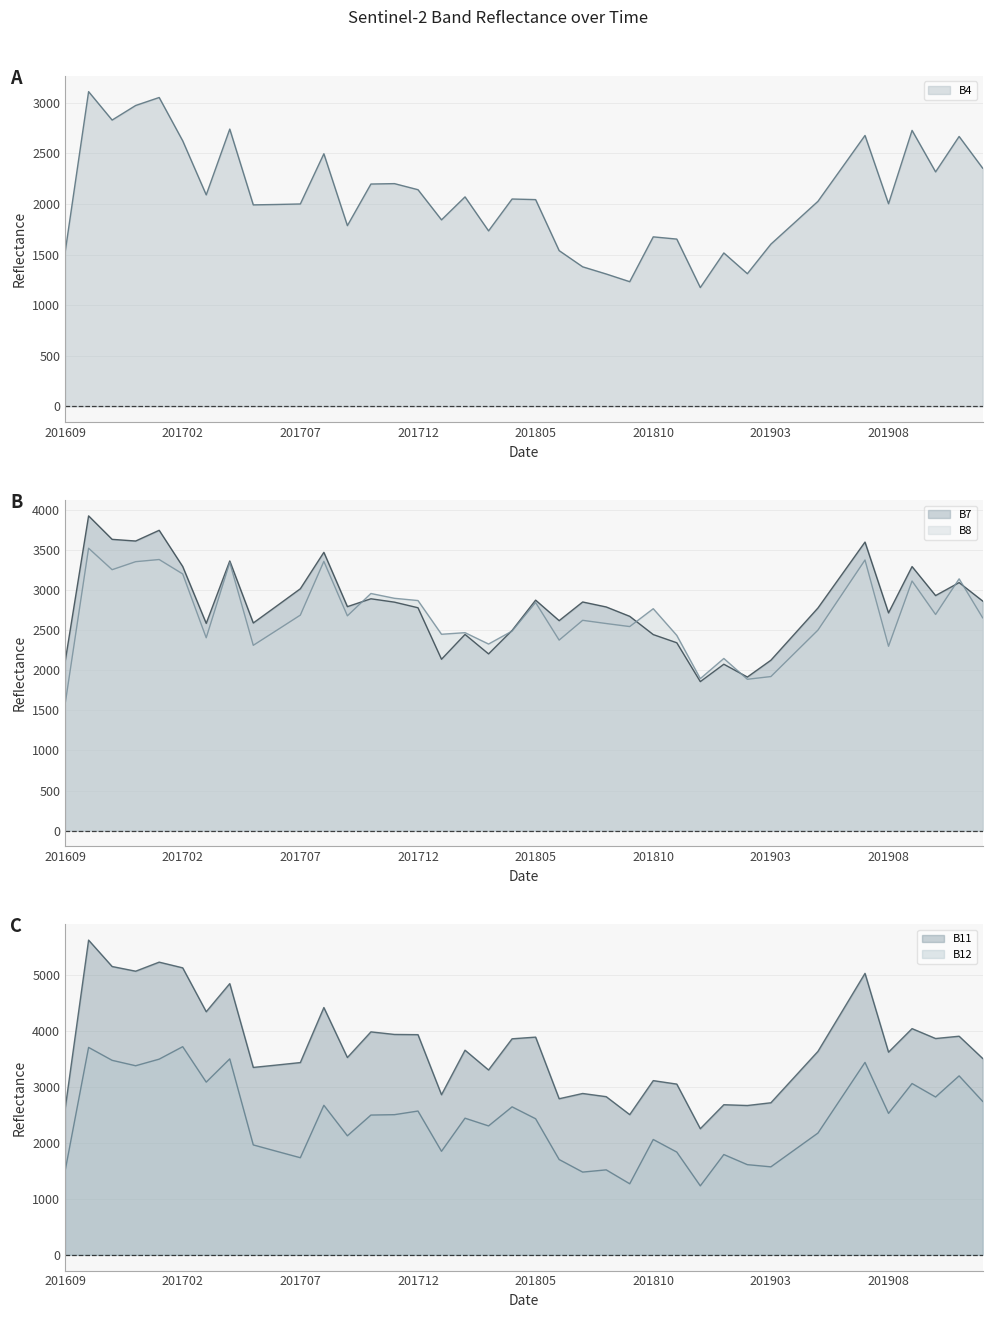

How many data points in B7 are less than 2796?

20